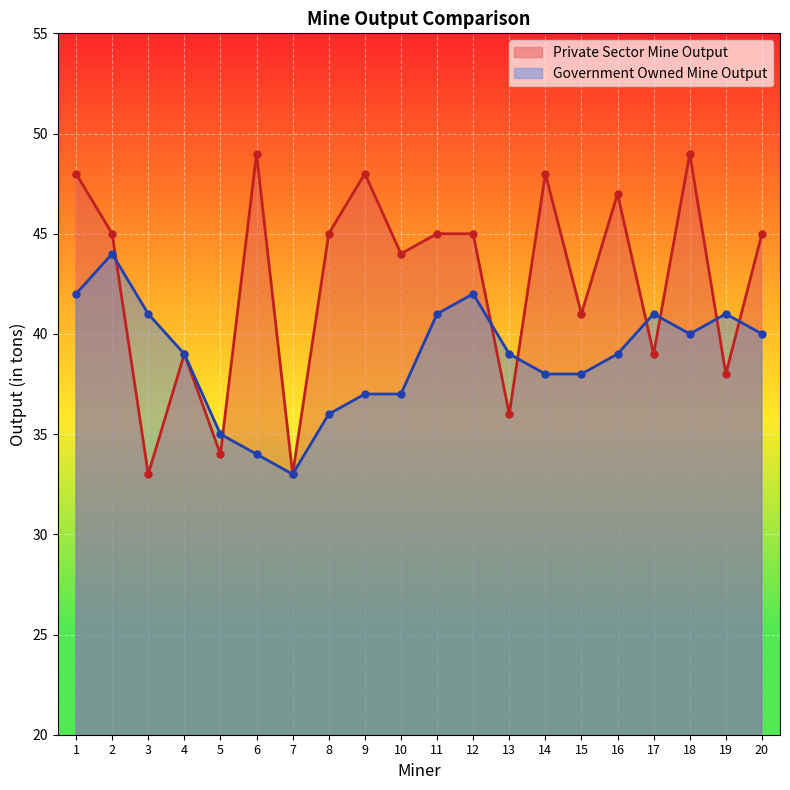

Reading left to right, extract all data points from this chart.

Private Sector Mine Output: 48	45	33	39	34	49	33	45	48	44	45	45	36	48	41	47	39	49	38	45
Government Owned Mine Output: 42	44	41	39	35	34	33	36	37	37	41	42	39	38	38	39	41	40	41	40